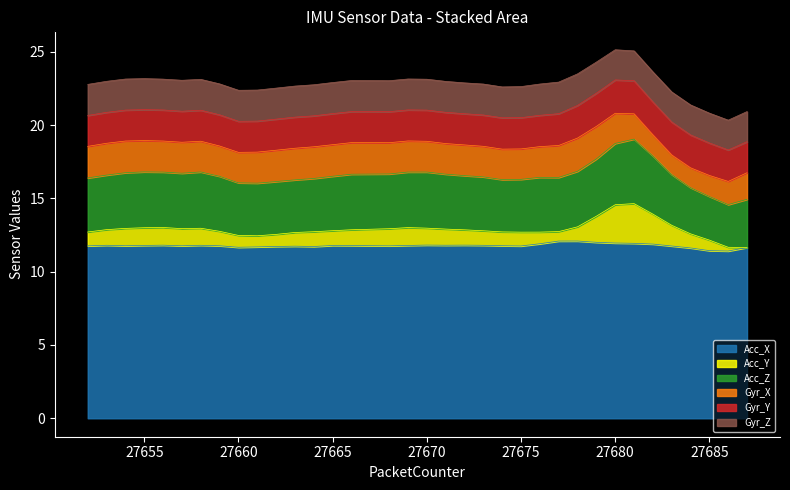

At 27655, list the series in order from smallest to largest.

Acc_Y, Gyr_Y, Gyr_Z, Gyr_X, Acc_Z, Acc_X